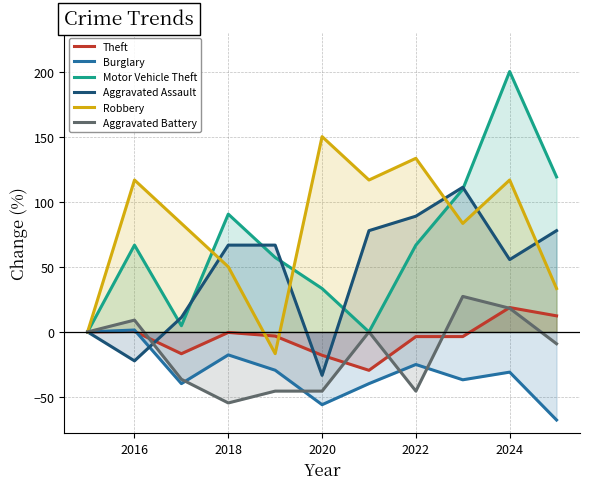

Which series has the largest total across all categories?

Robbery